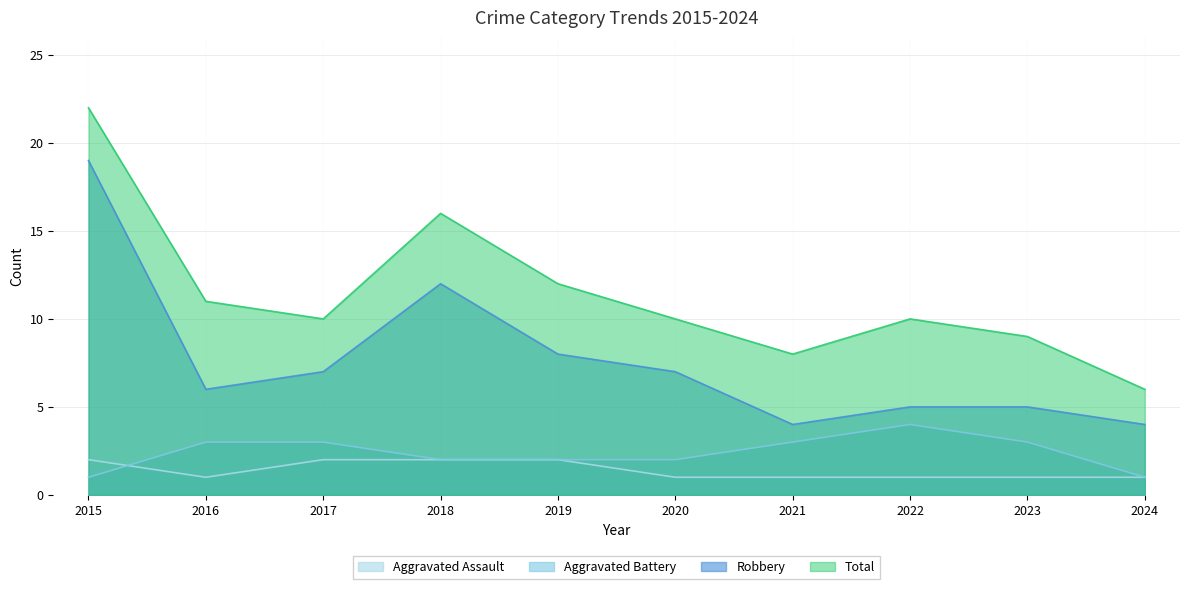

How many Aggravated Battery values are between 2 and 3?

7